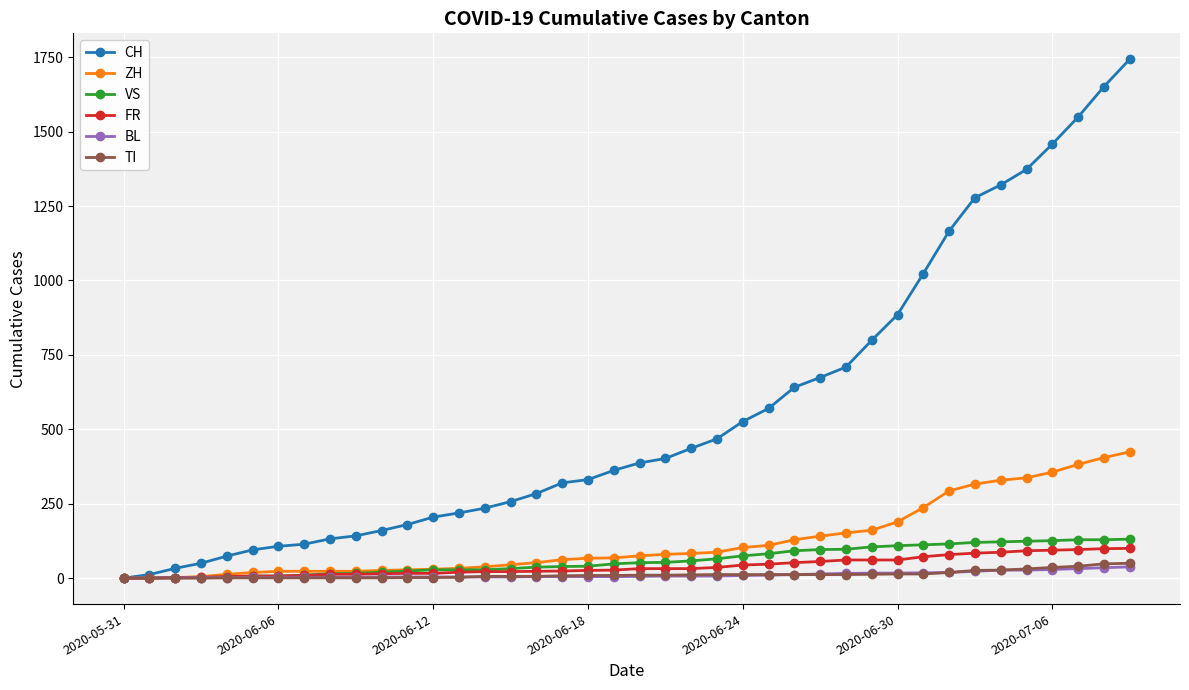

Which series has the widest spread of values?

CH